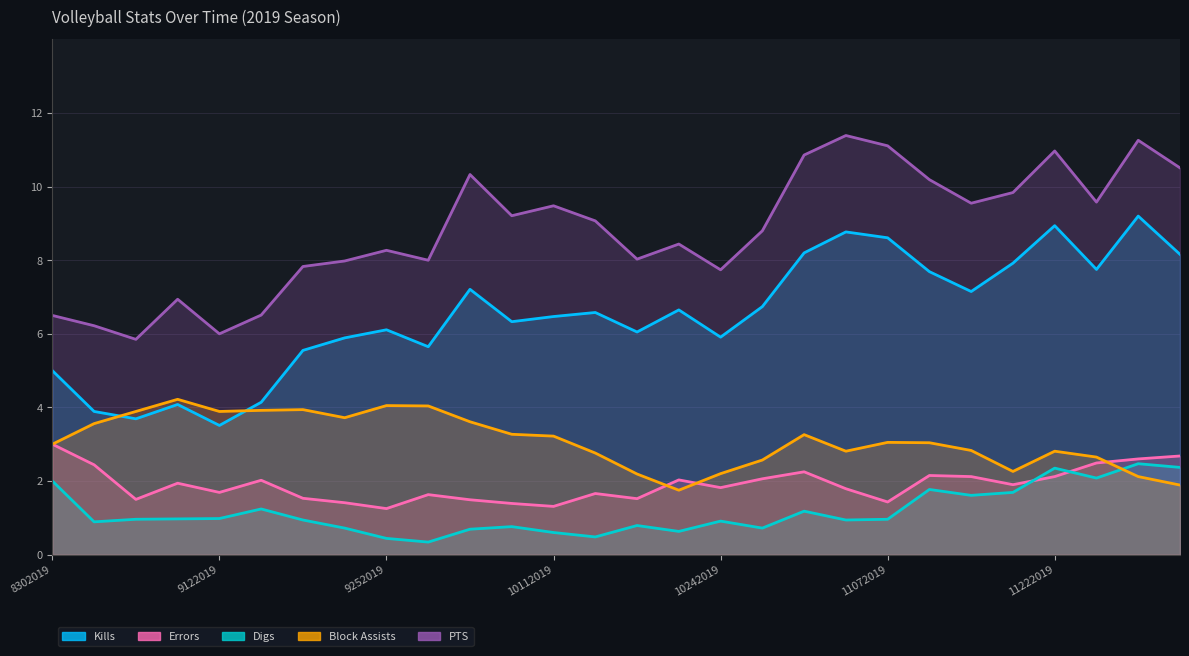

What is the difference between the highest and lowest values at 11152019?

7.9